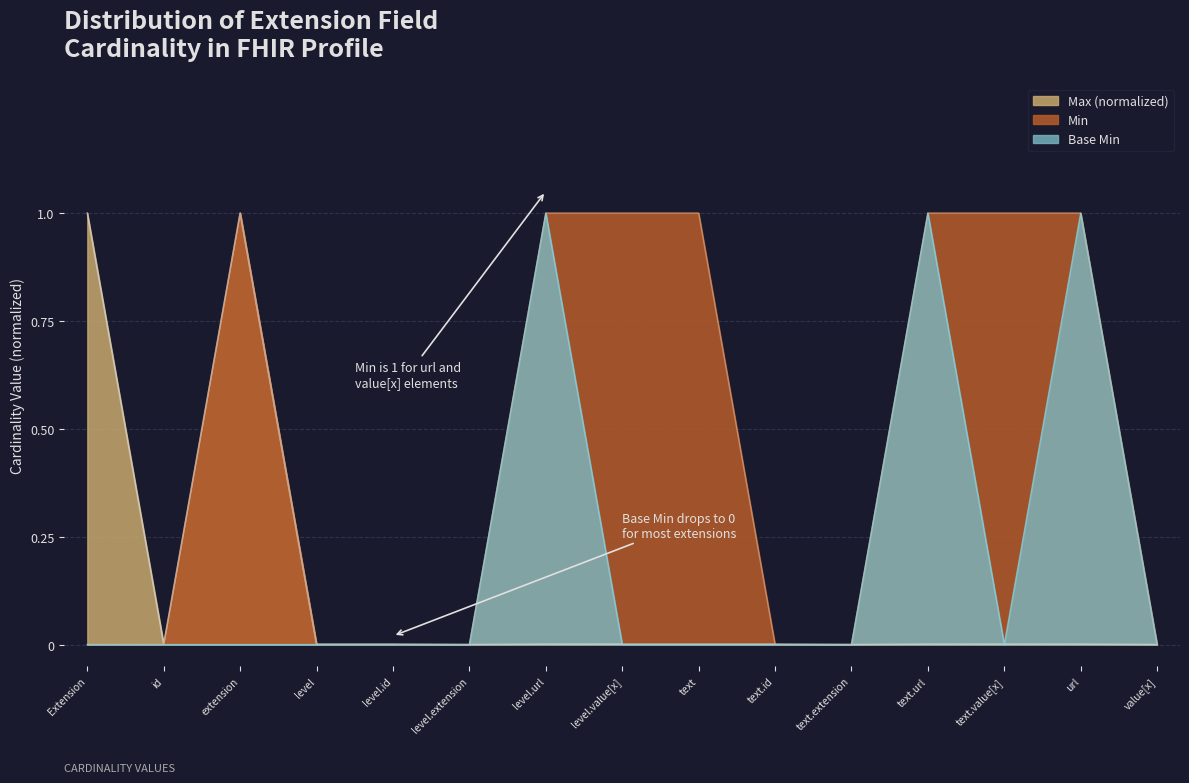

True or false: Min and Base Min cross at least once.

False